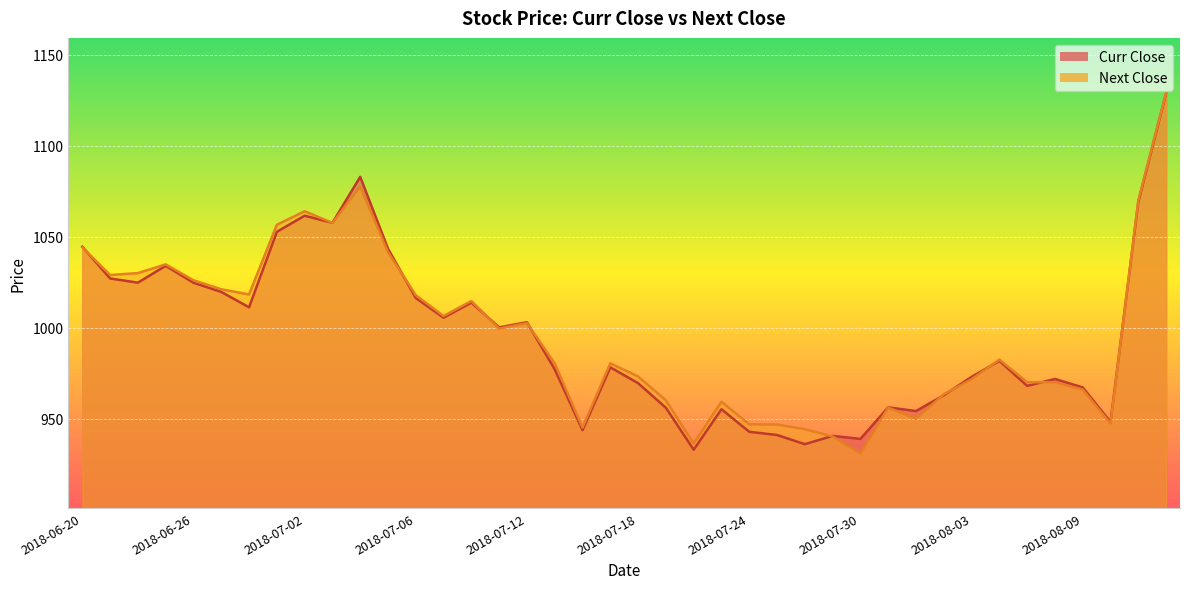

True or false: Next Close has more than 1 interior local peaks.

True